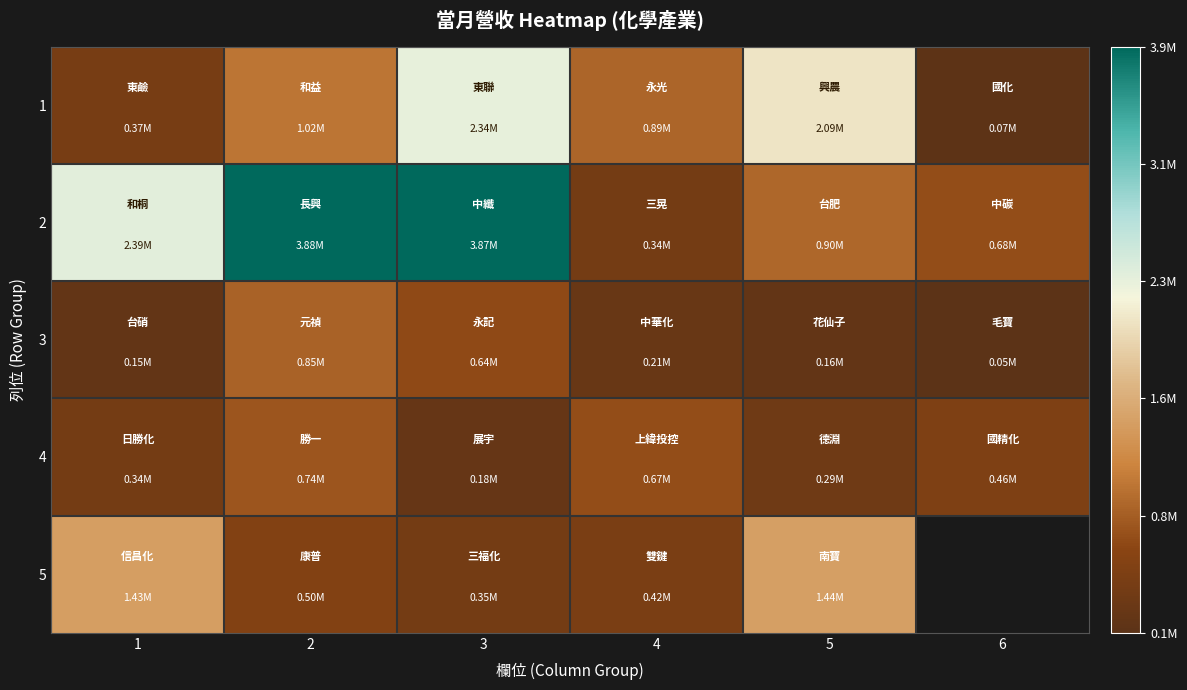

Which series has the largest total across all categories?

2